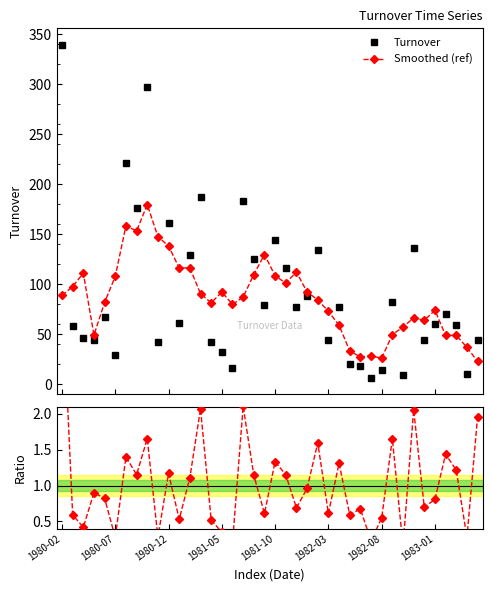

Reading right to left, transcribe all the data shown in this chart.

Turnover: 44.5	10.2	59.0	69.9	59.7	44.3	135.9	9.1	81.7	14.2	6.4	18.3	19.7	76.9	44.6	134.3	88.4	77.2	116.0	144.5	79.1	125.0	183.1	16.0	32.1	42.2	187.0	129.1	61.4	161.4	41.6	296.8	176.3	221.4	29.6	67.2	44.1	46.5	57.7	339.4
Smoothed (ref): 22.7	36.7	48.7	48.6	73.8	63.8	66.1	57.0	49.5	25.9	28.0	27.1	33.2	58.7	72.8	84.3	92.1	112.1	101.0	108.4	129.5	109.5	87.1	79.7	92.1	81.3	90.4	116.2	116.1	138.1	147.5	179.5	153.2	158.3	107.7	81.8	49.0	111.0	97.5	88.7
Ratio to smoothed: 2.0	0.3	1.2	1.4	0.8	0.7	2.1	0.2	1.7	0.5	0.2	0.7	0.6	1.3	0.6	1.6	1.0	0.7	1.1	1.3	0.6	1.1	2.1	0.2	0.3	0.5	2.1	1.1	0.5	1.2	0.3	1.7	1.2	1.4	0.3	0.8	0.9	0.4	0.6	3.8